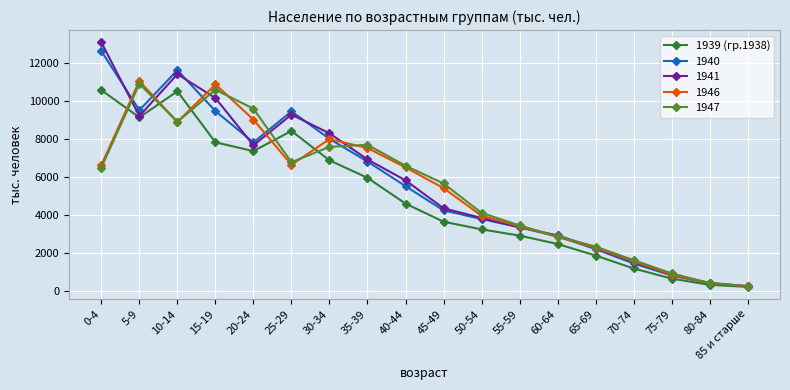

How many lines are shown in the chart?

5